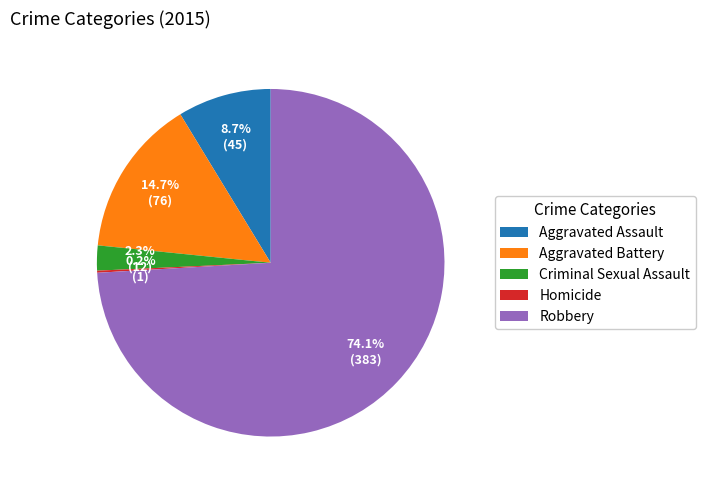

To the nearest percent, what portion does Aggravated Assault represent?

9%